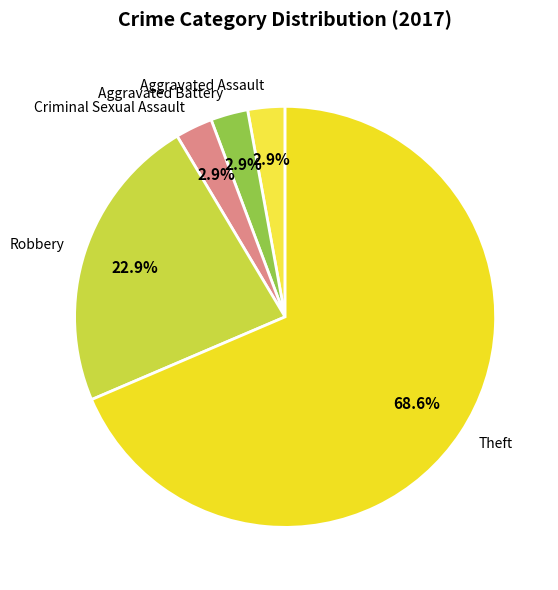

Count the number of slices in the pie.

5